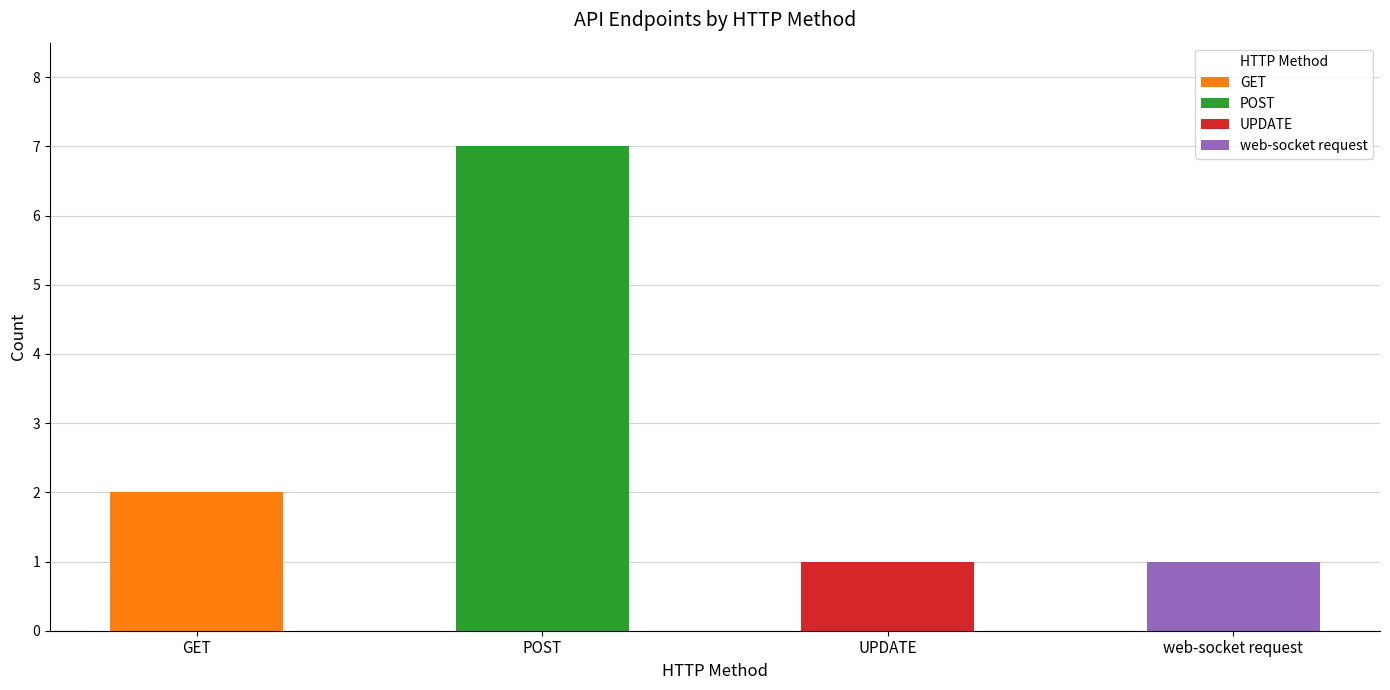

How many values are between 1 and 7?

4